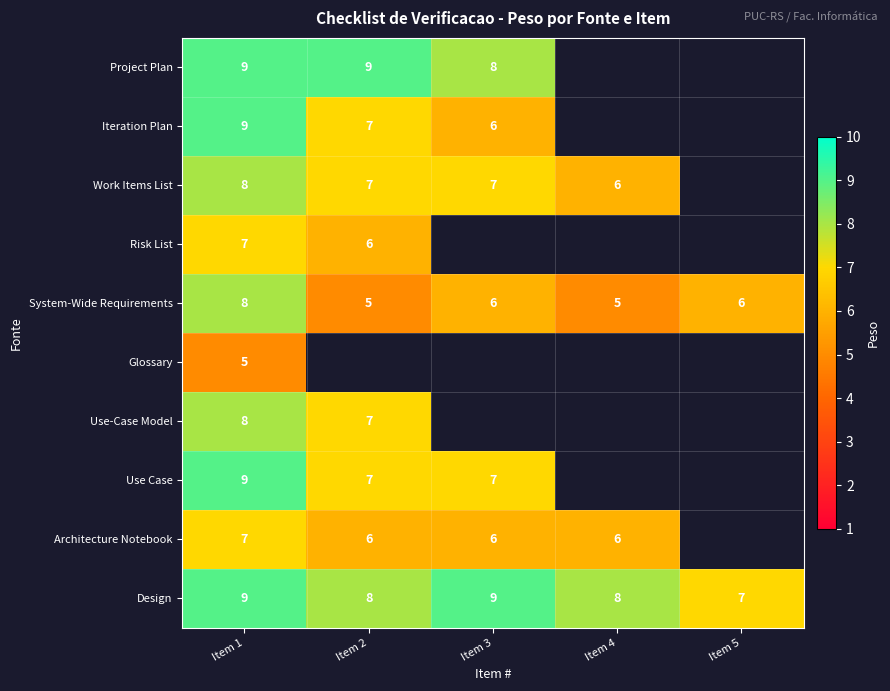

Is the value of Iteration Plan at Item 1 greater than the value of Architecture Notebook at Item 3?

Yes